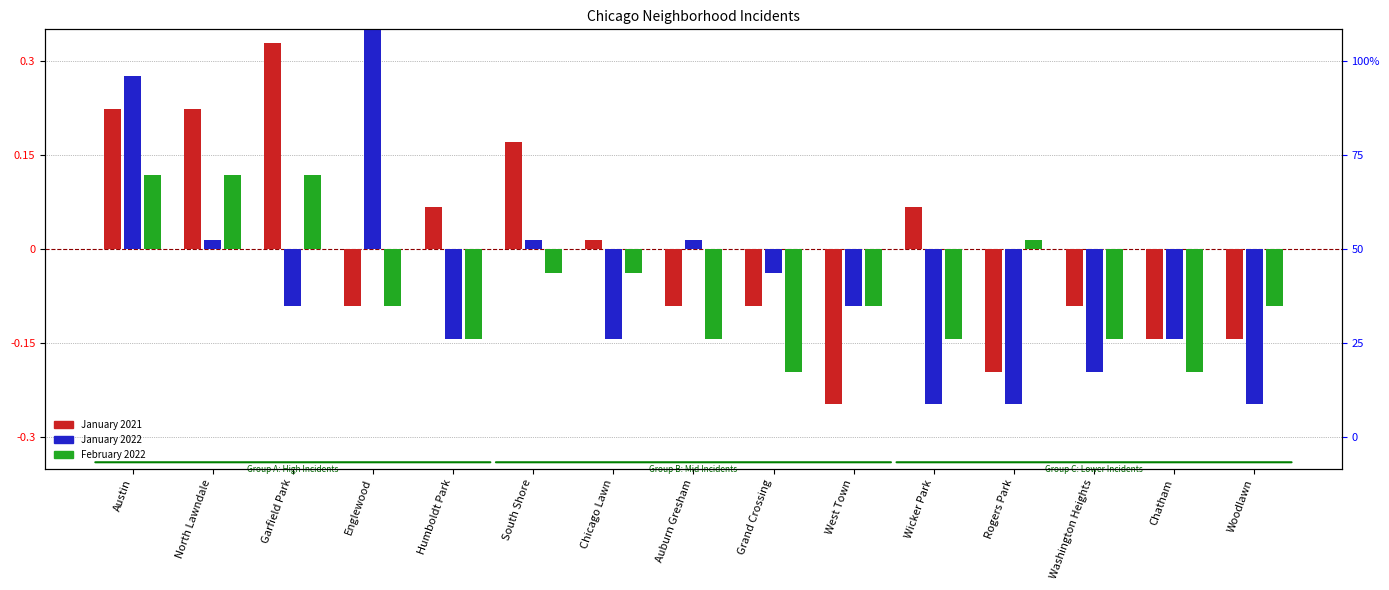

Which category has the highest value in the January 2022 series?

Englewood